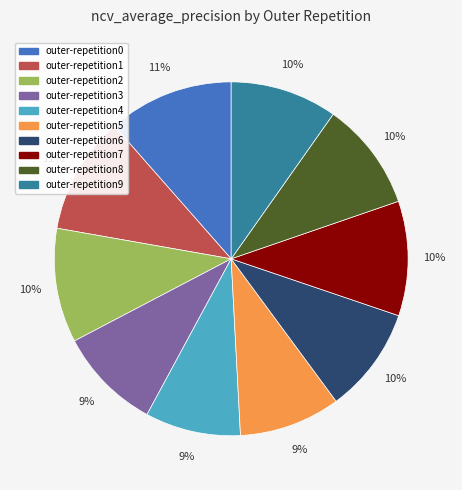

To the nearest percent, what is the combined percentage of outer-repetition9 and outer-repetition1?

21%